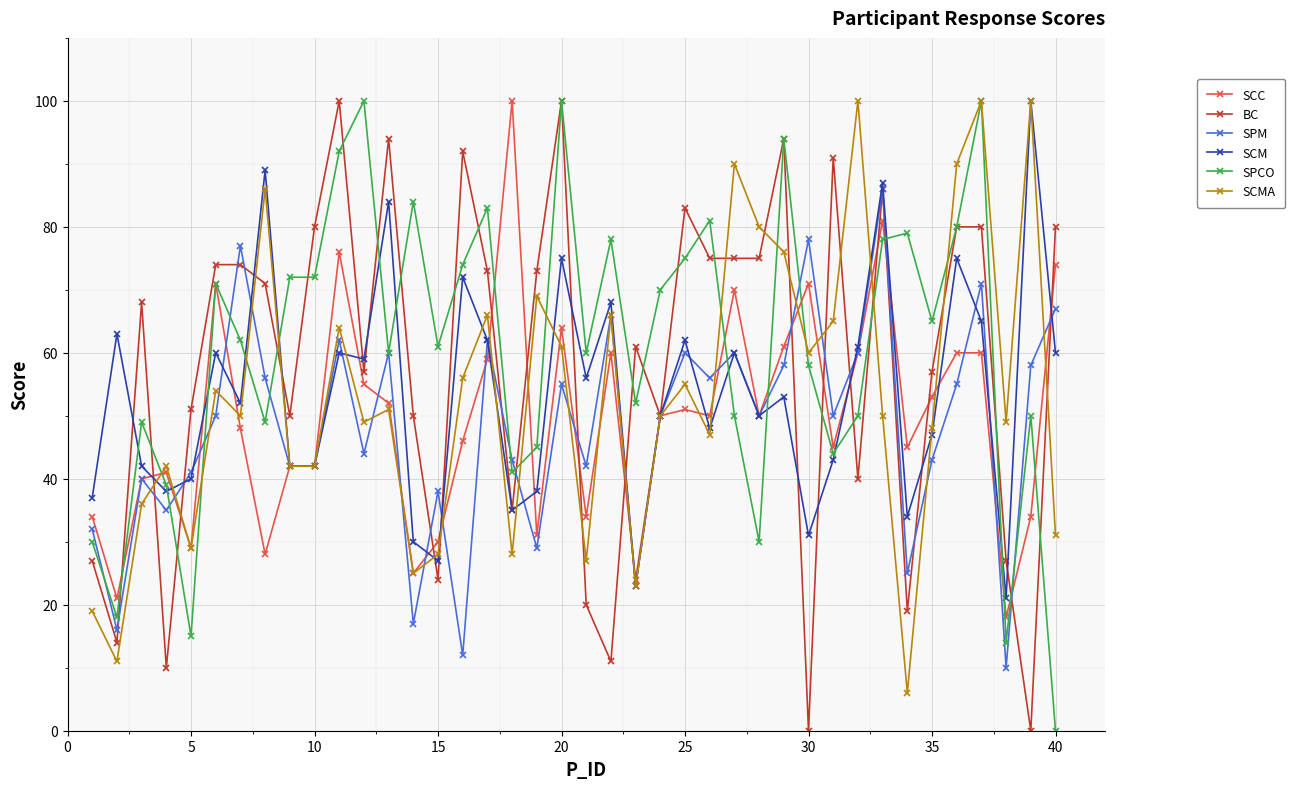

What is the lowest value of the SCC series?

18